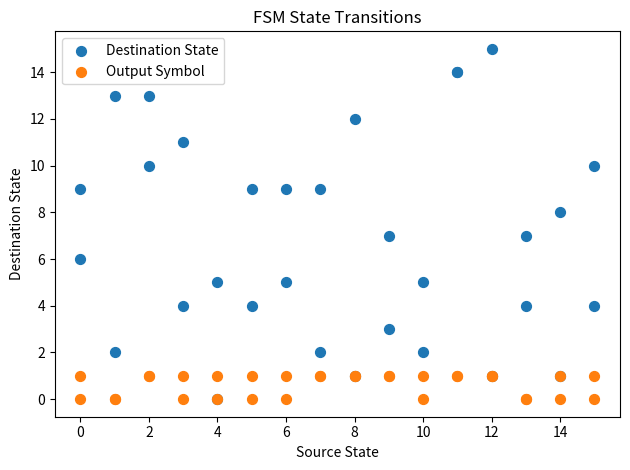

What are all the series names shown in the legend?

Destination State, Output Symbol